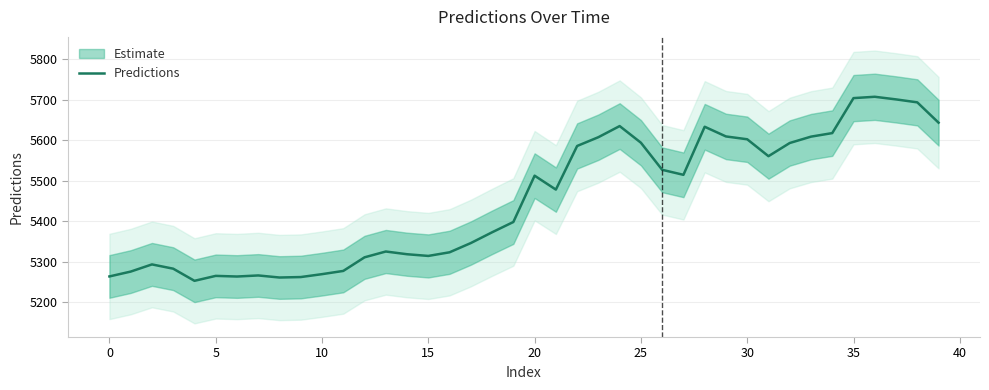

What is the average value?

5452.1